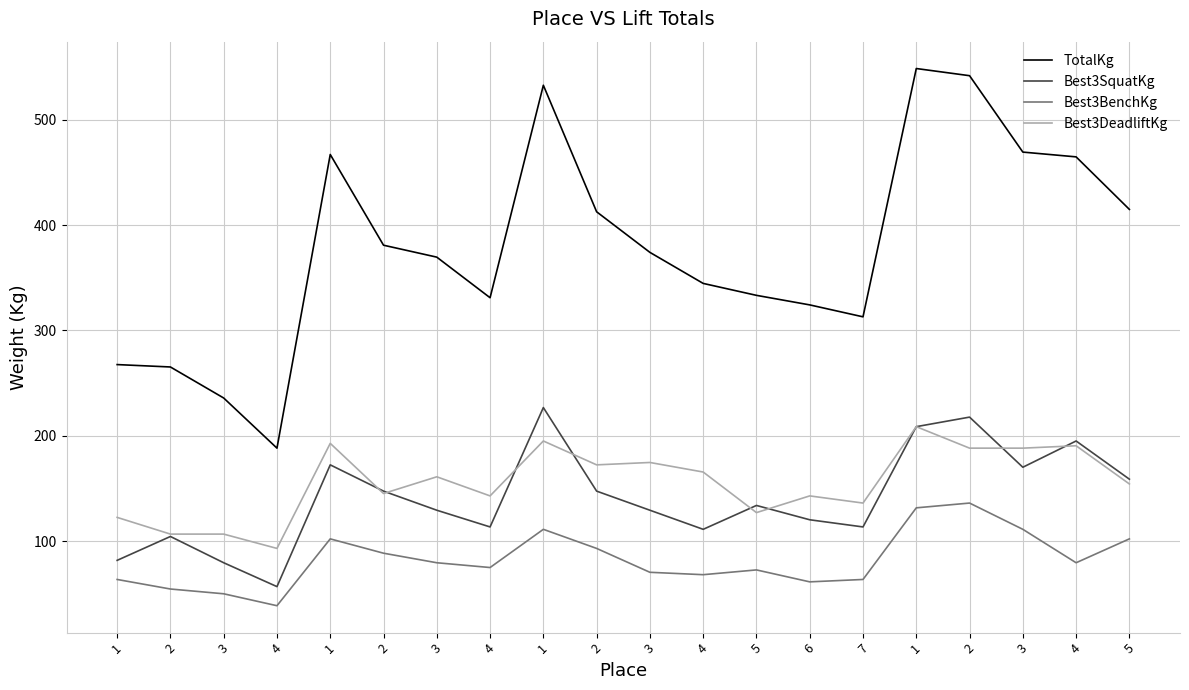

Which has a higher value, 4 or 3?

3